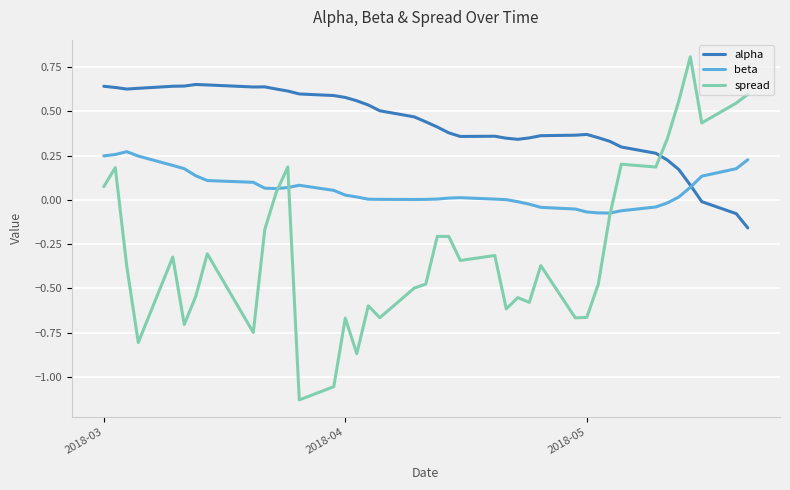

Rank the series by their average value, from lowest to highest.

spread, beta, alpha